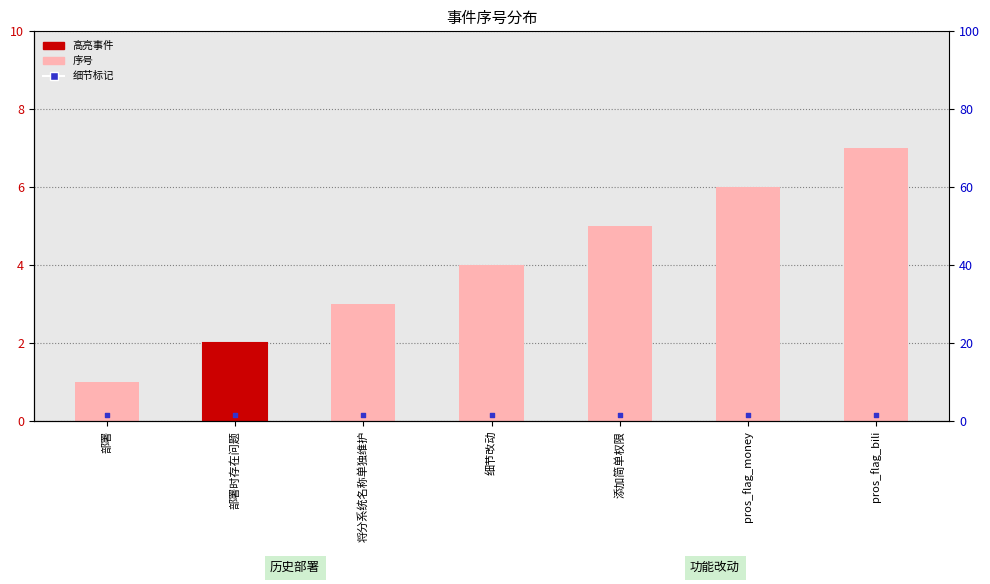

What is the total value across all series at 添加简单权限?

5.2